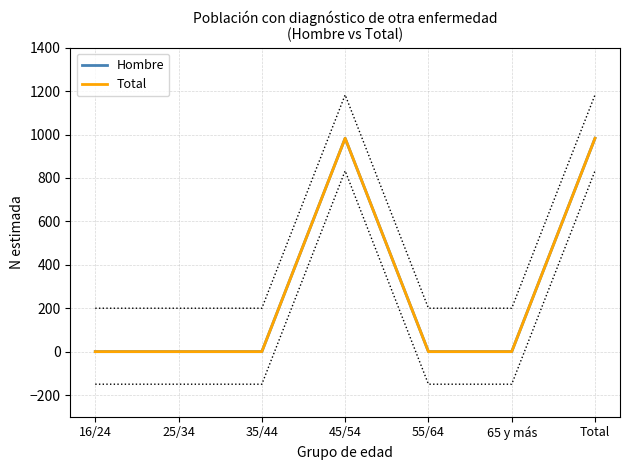

How many interior local peaks does the Total series have?

1